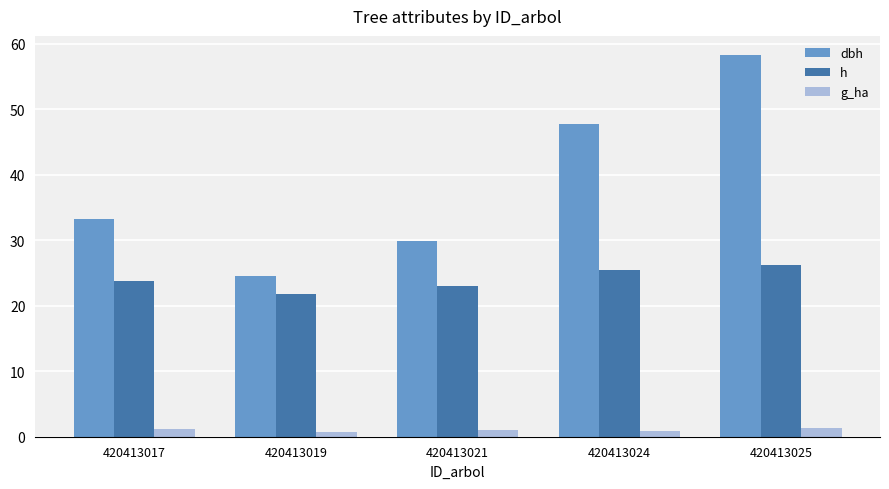

What is the sum of the h values at 420413025 and 420413017?

50.0